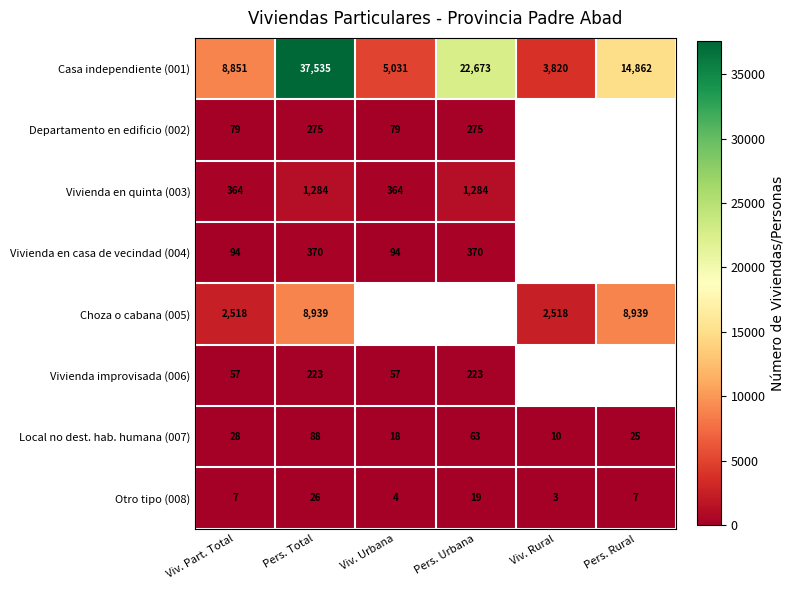

Is it true that Casa independiente (001) equals 37535 at Pers. Total?

True